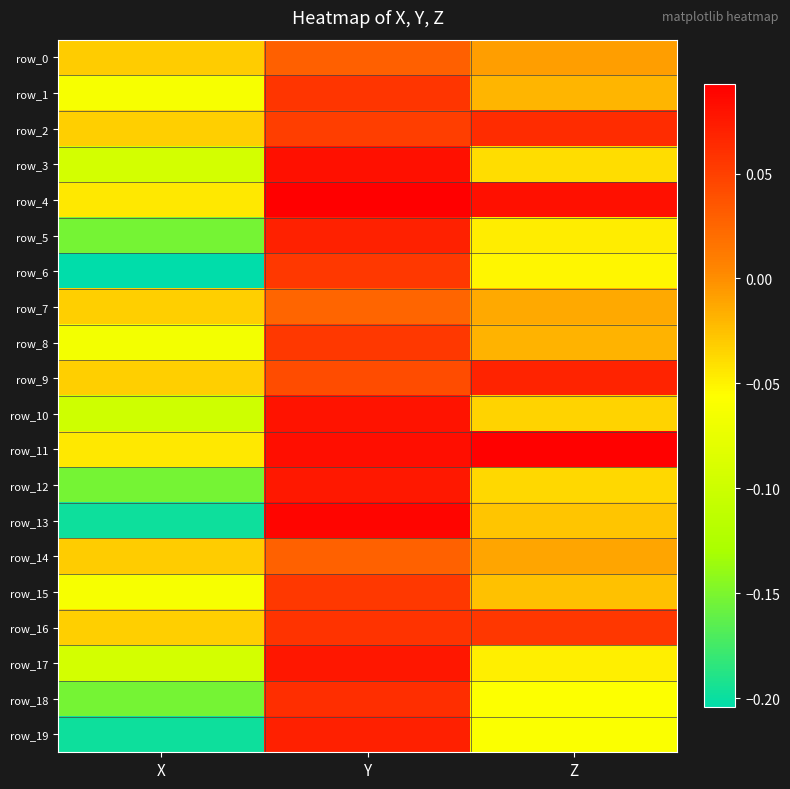

At which category is the sum across all series the highest?

Y